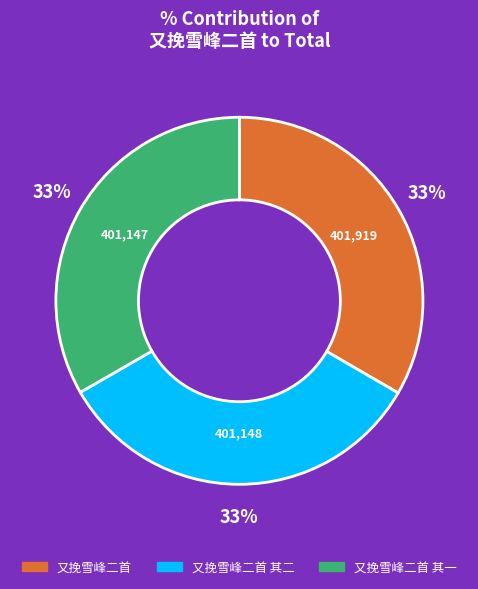

Does any single category account for the majority?

No